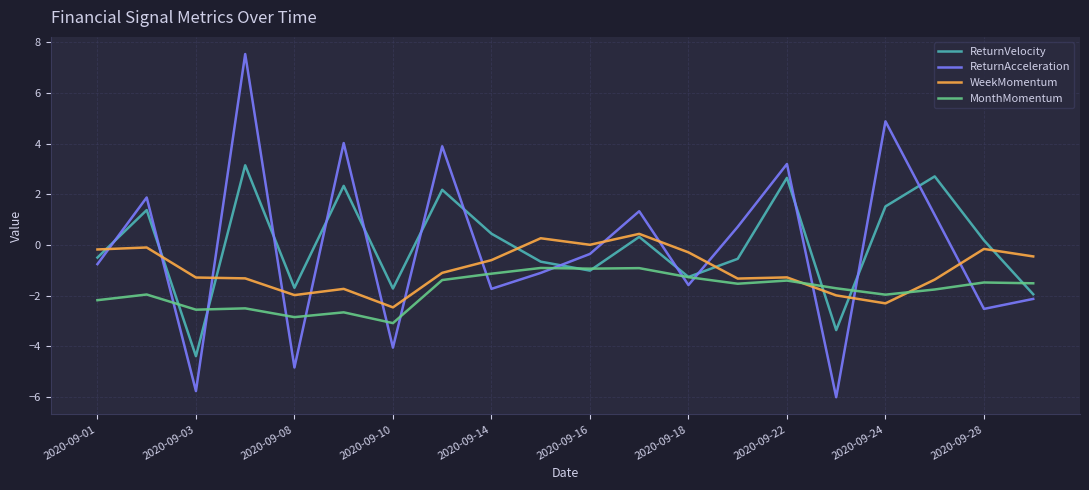

Which series has the largest range (max minus min)?

ReturnAcceleration